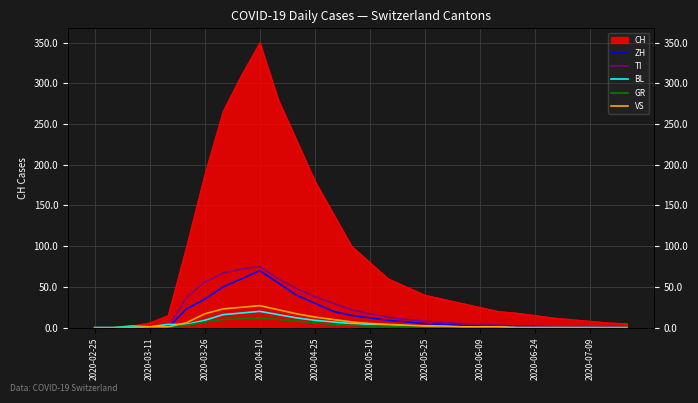

What is the difference between the maximum and minimum values in the GR series?

12